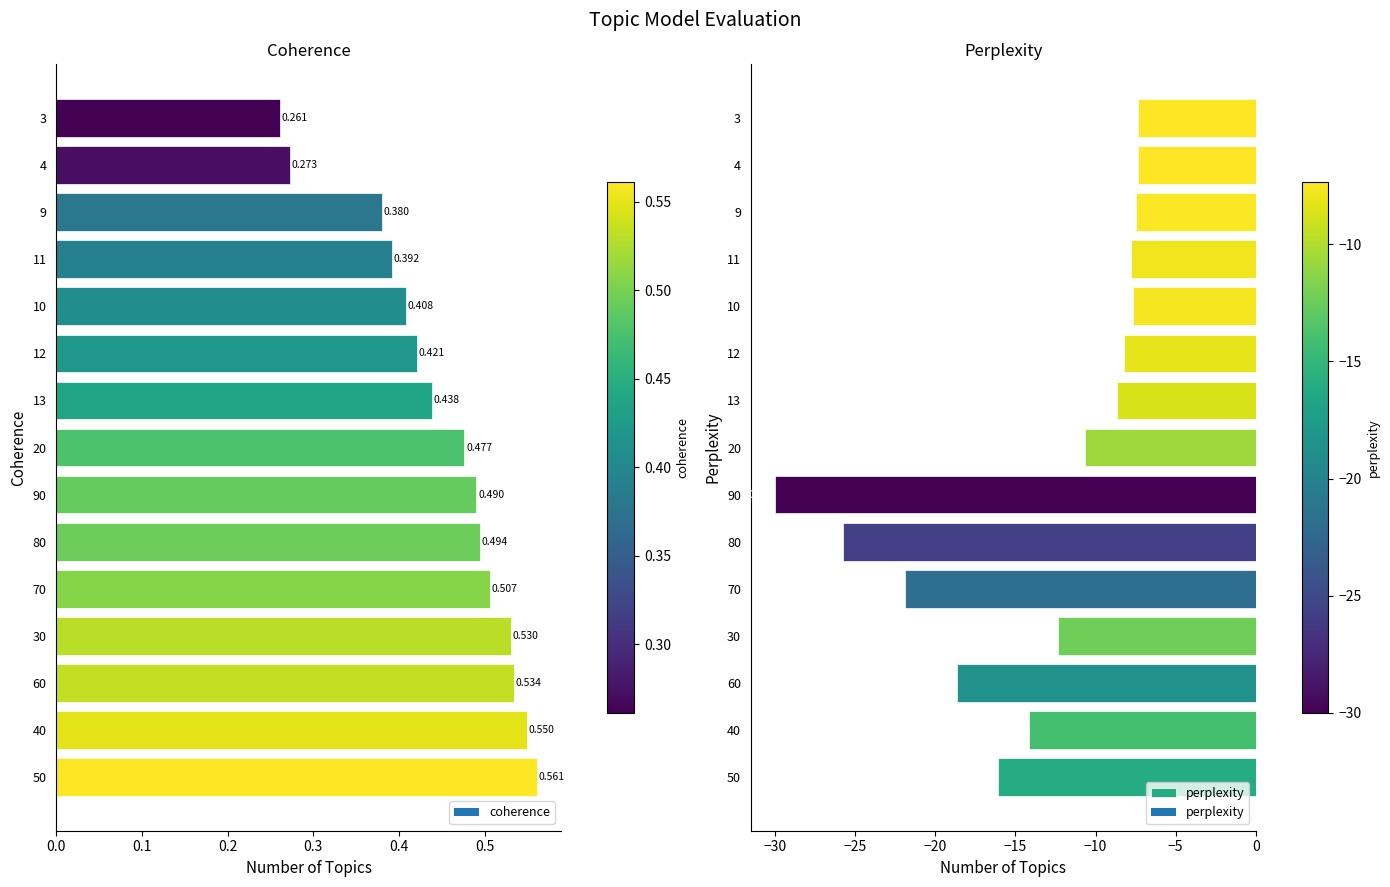

What is the approximate value at 11?

-7.8